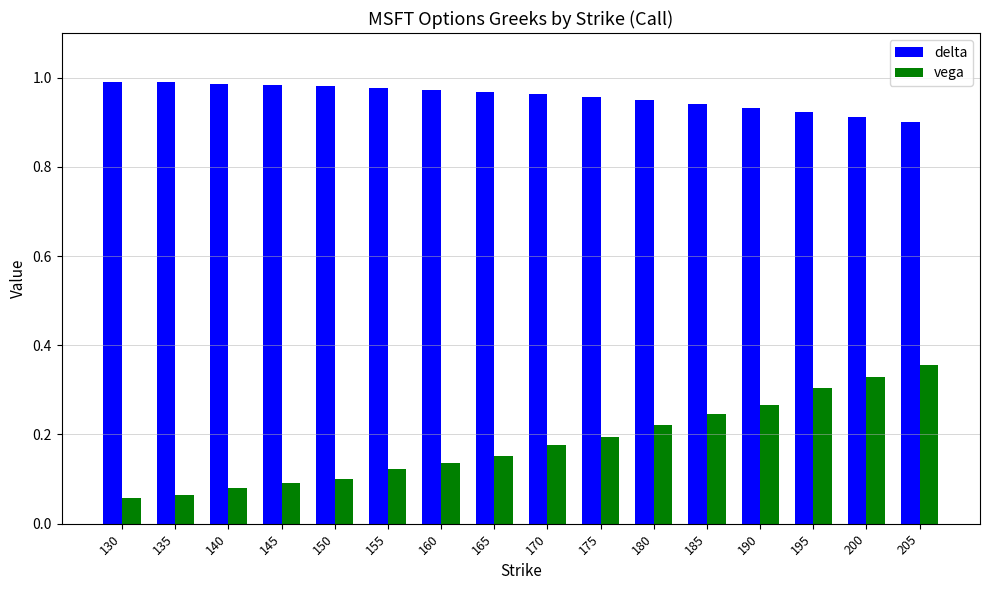

At which label does vega reach its peak?

205